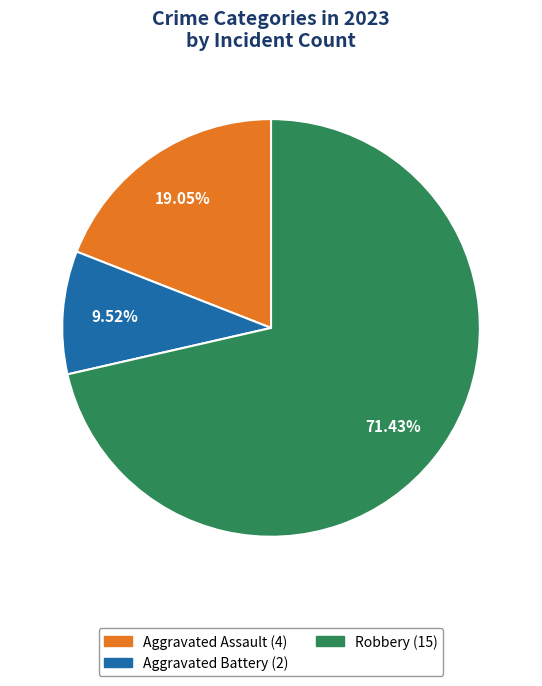

Does any single category account for the majority?

Yes